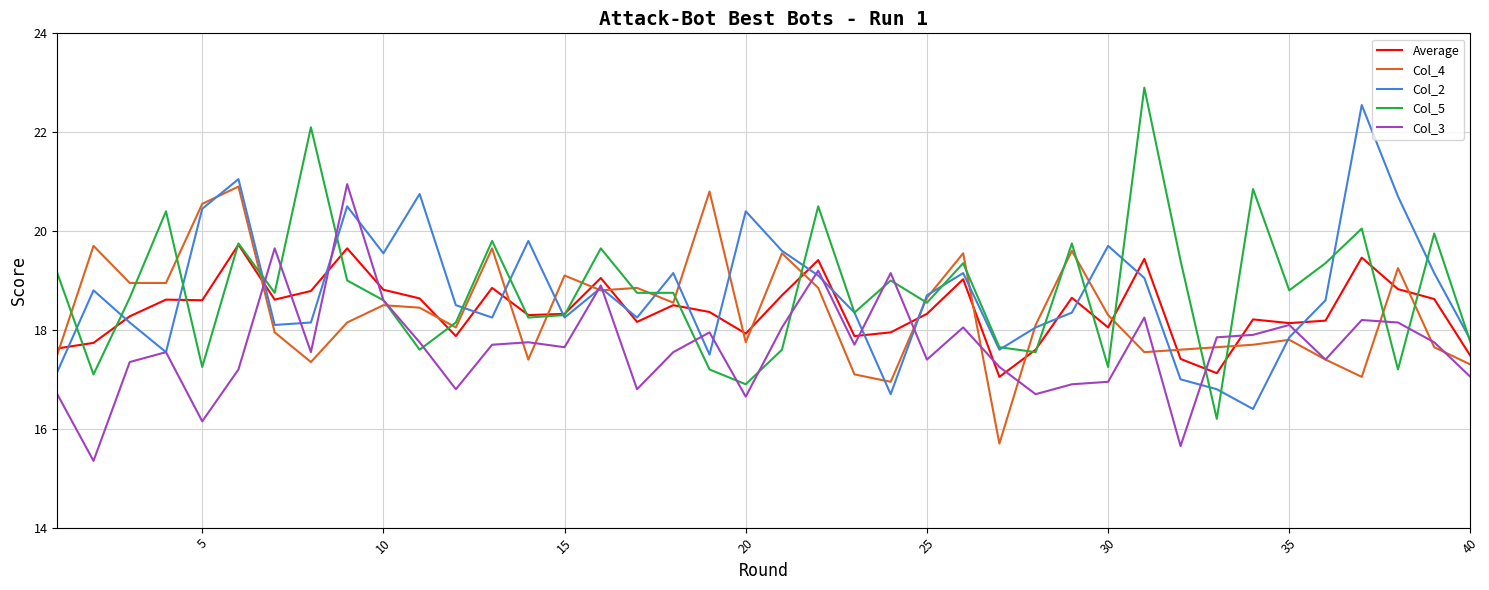

Does the chart have visible grid lines?

Yes